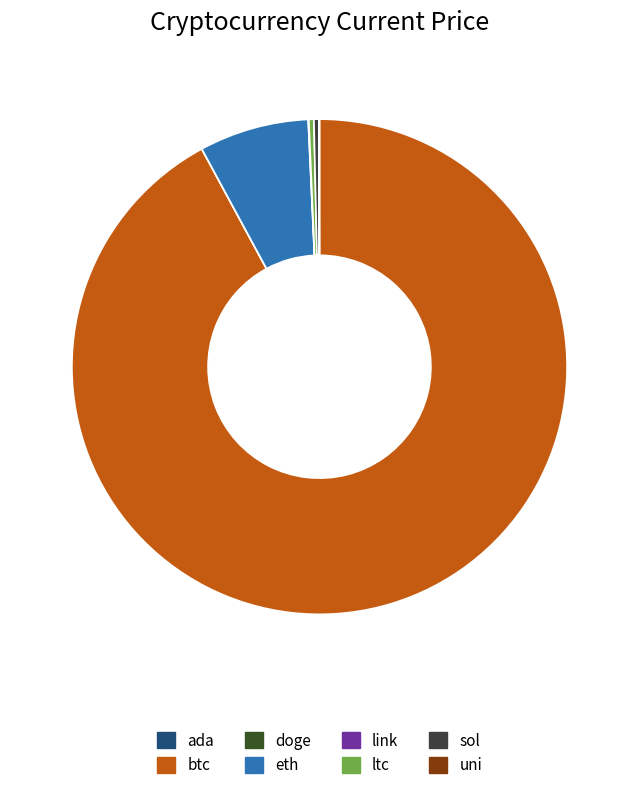

Count the number of slices in the pie.

8